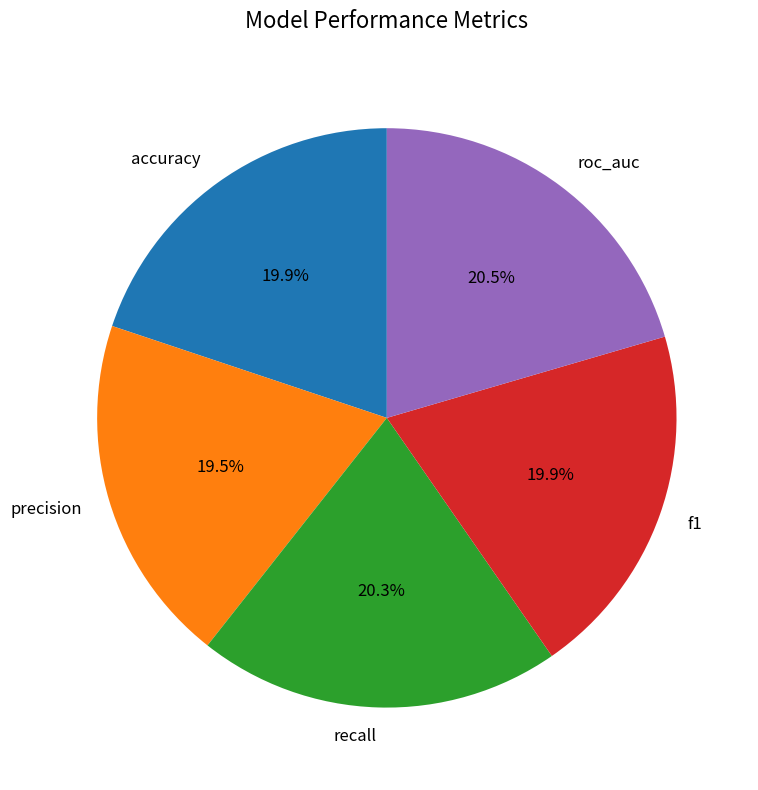

Does roc_auc account for over 50% of the chart?

No